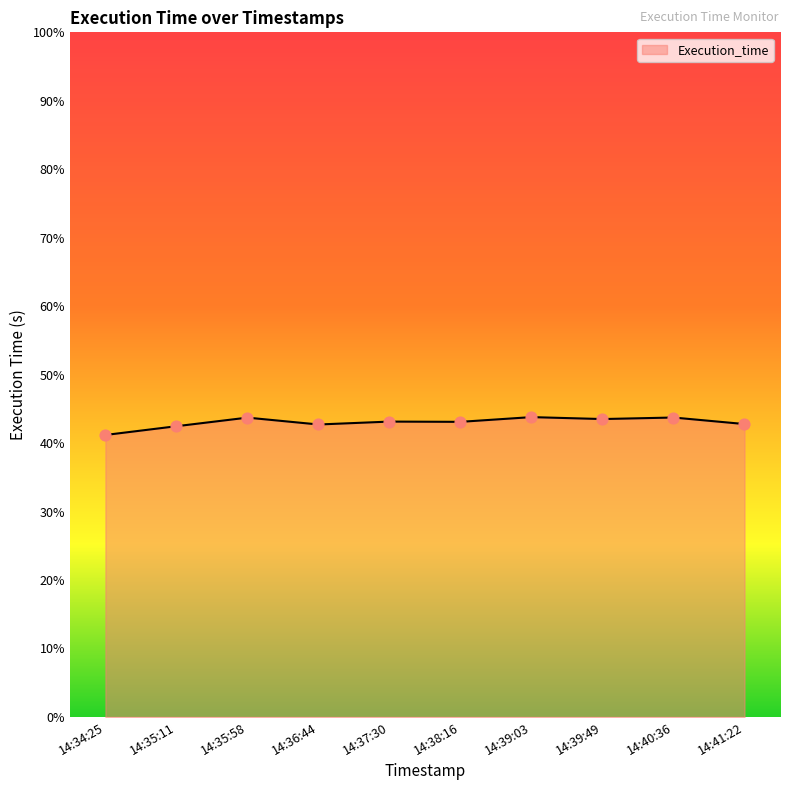

What is the ratio of the value at 14:40:36 to the value at 14:41:22?

1.0